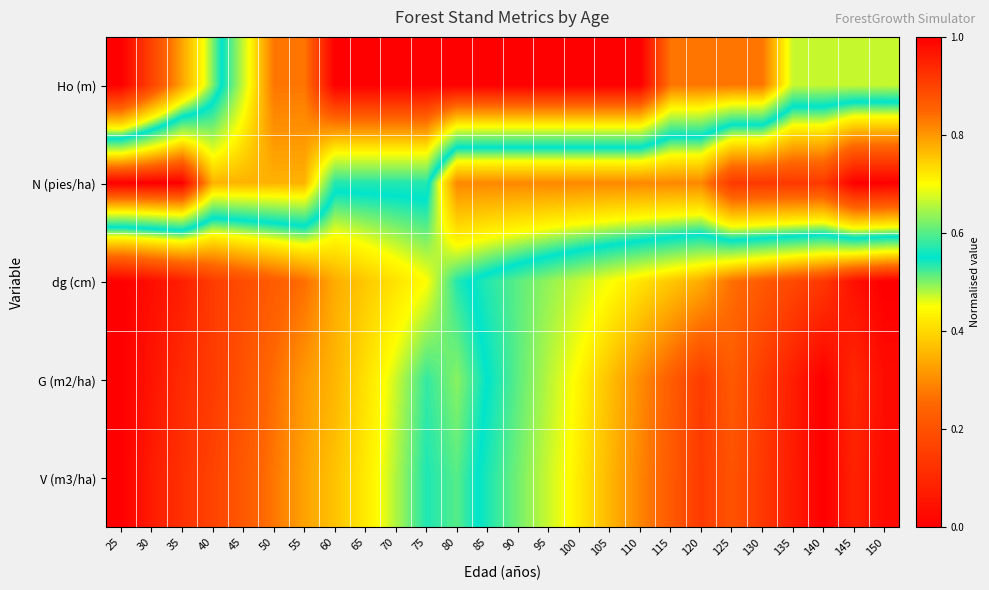

Reading right to left, extract all data points from this chart.

Ho (m): 150=0.7	145=0.7	140=0.7	135=0.7	130=0.8	125=0.8	120=0.8	115=0.8	110=1.0	105=1.0	100=1.0	95=1.0	90=1.0	85=1.0	80=1.0	75=1.0	70=1.0	65=1.0	60=1.0	55=0.8	50=0.8	45=0.7	40=0.5	35=0.3	30=0.2	25=0.0
N (pies/ha): 150=0.0	145=0.0	140=0.1	135=0.1	130=0.1	125=0.1	120=0.3	115=0.3	110=0.3	105=0.3	100=0.3	95=0.3	90=0.3	85=0.3	80=0.3	75=0.6	70=0.6	65=0.6	60=0.6	55=0.8	50=0.8	45=0.8	40=0.8	35=1.0	30=1.0	25=1.0
dg (cm): 150=1.0	145=1.0	140=0.9	135=0.9	130=0.9	125=0.8	120=0.8	115=0.8	110=0.7	105=0.7	100=0.7	95=0.6	90=0.6	85=0.6	80=0.5	75=0.4	70=0.4	65=0.4	60=0.3	55=0.3	50=0.2	45=0.2	40=0.2	35=0.1	30=0.0	25=0.0
G (m2/ha): 150=1.0	145=0.9	140=1.0	135=1.0	130=0.9	125=0.9	120=0.9	115=0.9	110=0.8	105=0.8	100=0.7	95=0.7	90=0.6	85=0.6	80=0.5	75=0.5	70=0.5	65=0.4	60=0.4	55=0.3	50=0.3	45=0.2	40=0.1	35=0.1	30=0.1	25=0.0
V (m3/ha): 150=1.0	145=0.9	140=1.0	135=1.0	130=0.9	125=0.9	120=0.9	115=0.9	110=0.8	105=0.8	100=0.7	95=0.7	90=0.6	85=0.6	80=0.5	75=0.5	70=0.5	65=0.4	60=0.4	55=0.3	50=0.3	45=0.2	40=0.2	35=0.1	30=0.1	25=0.0